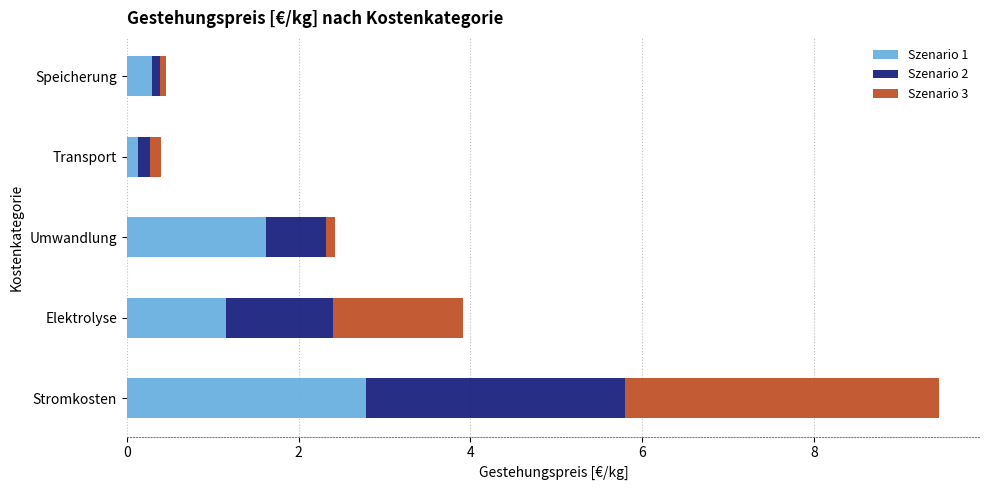

Is it true that Szenario 1 equals 1.6 at Umwandlung?

True